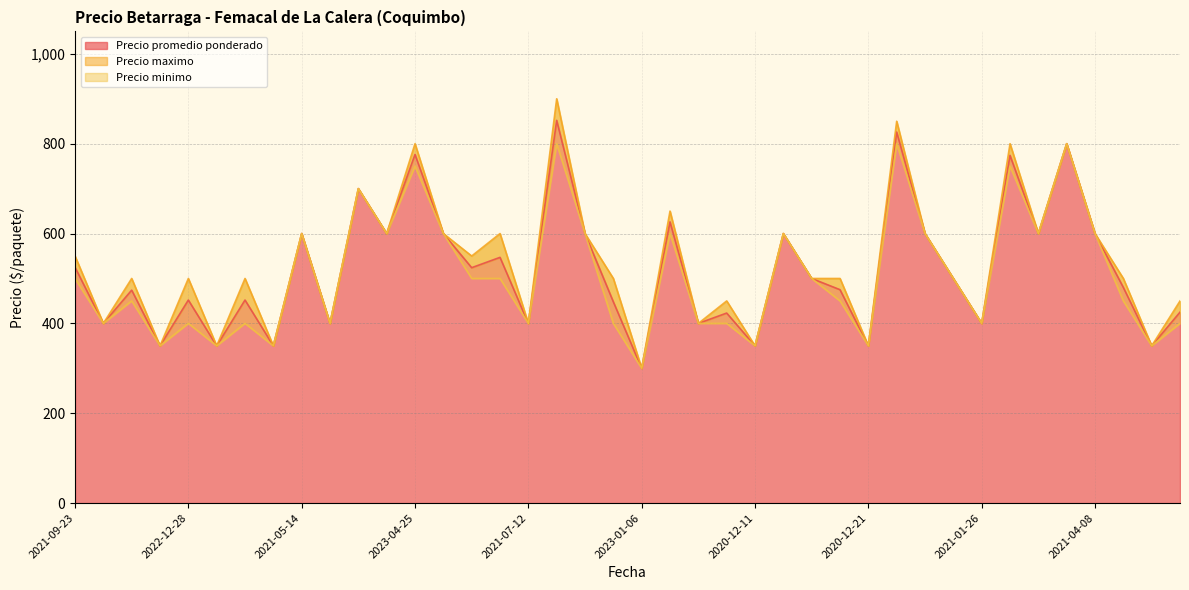

Which category has the lowest value in the Precio promedio ponderado series?

2023-01-06